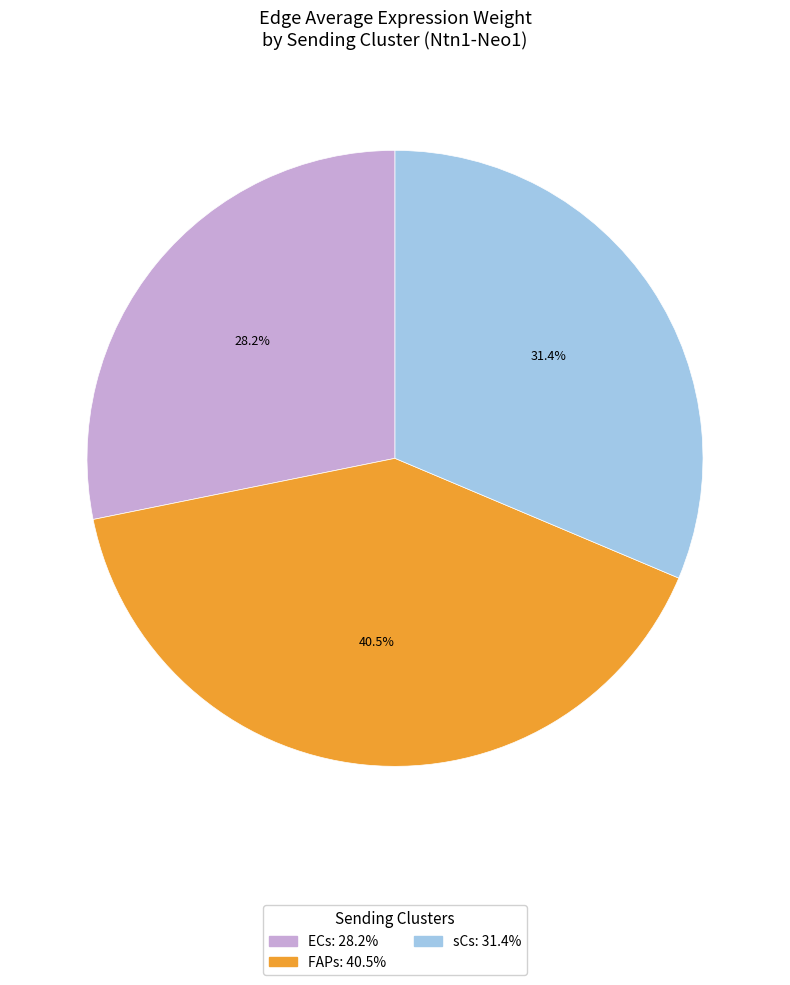

Which category has the biggest portion of the pie?

FAPs